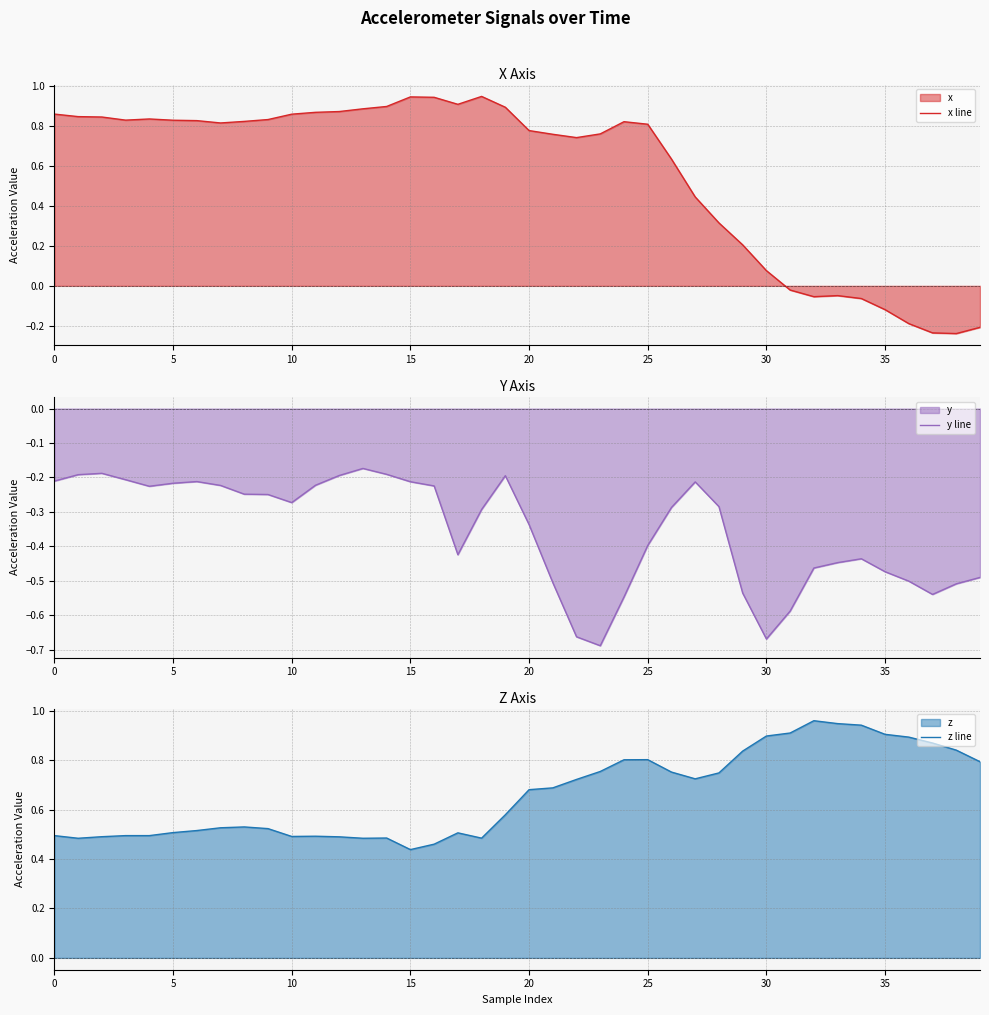

How many lines are shown in the chart?

3